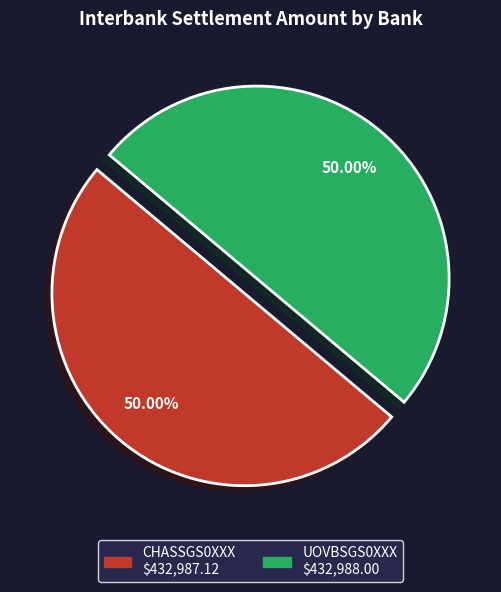

What is the ratio of the value at UOVBSGS0XXX to the value at CHASSGS0XXX?

1.0